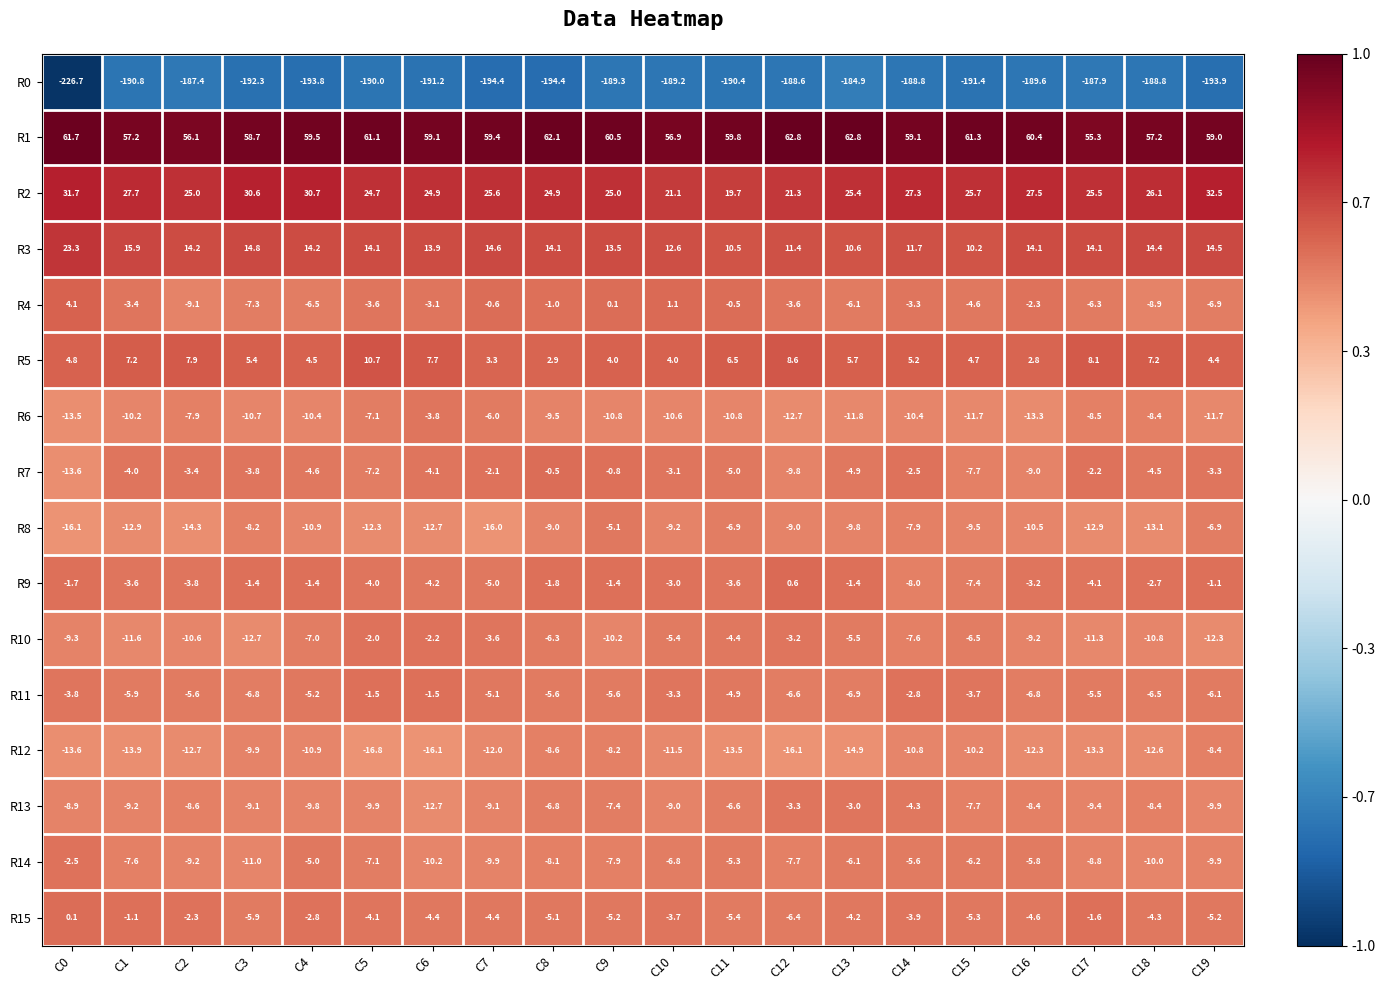

What is the minimum value for R5?

2.8